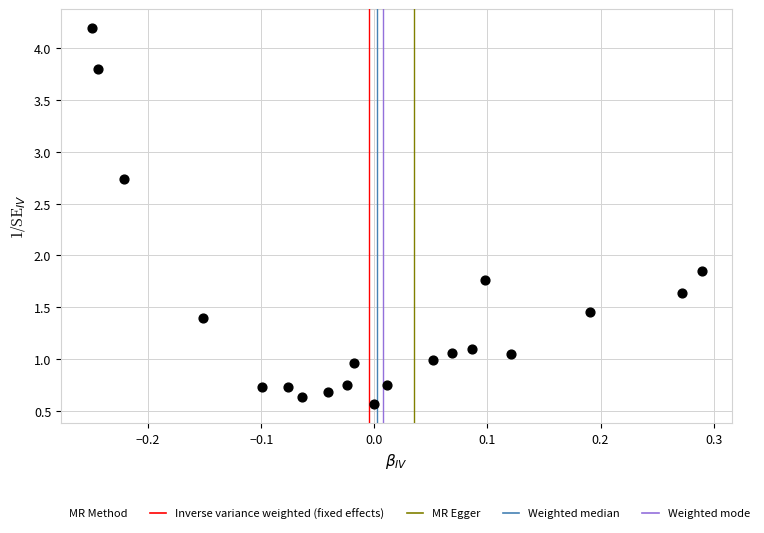

What is the range of X values (max minus min)?

0.5